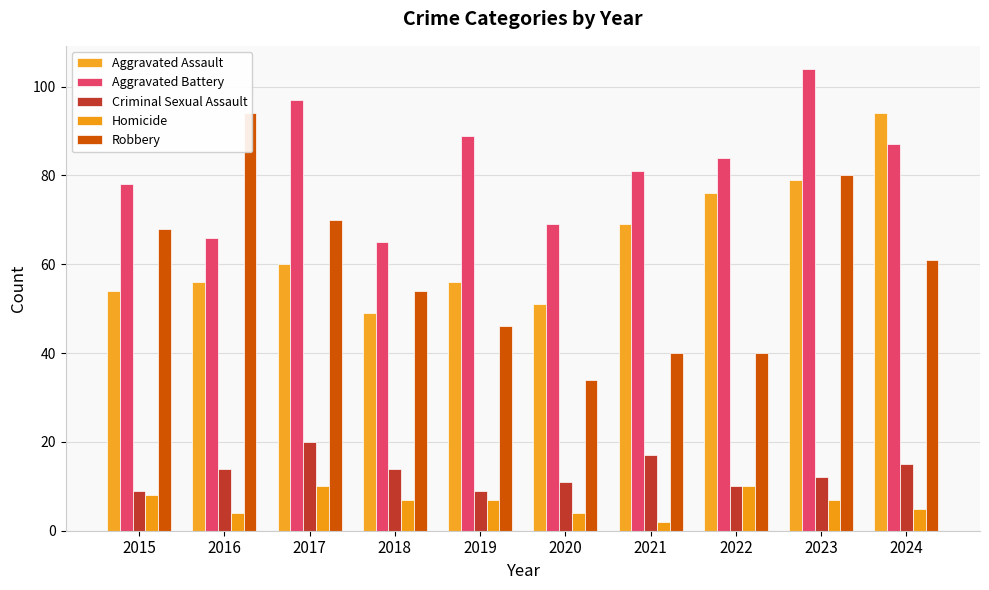

The Aggravated Assault series shows 33 at 2017. True or false?

False